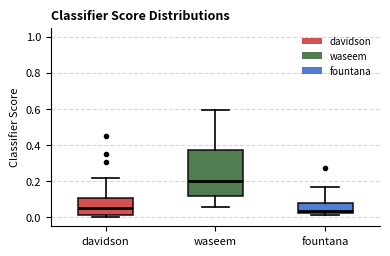

Which box is the tallest, from its lower edge to its upper edge?

waseem